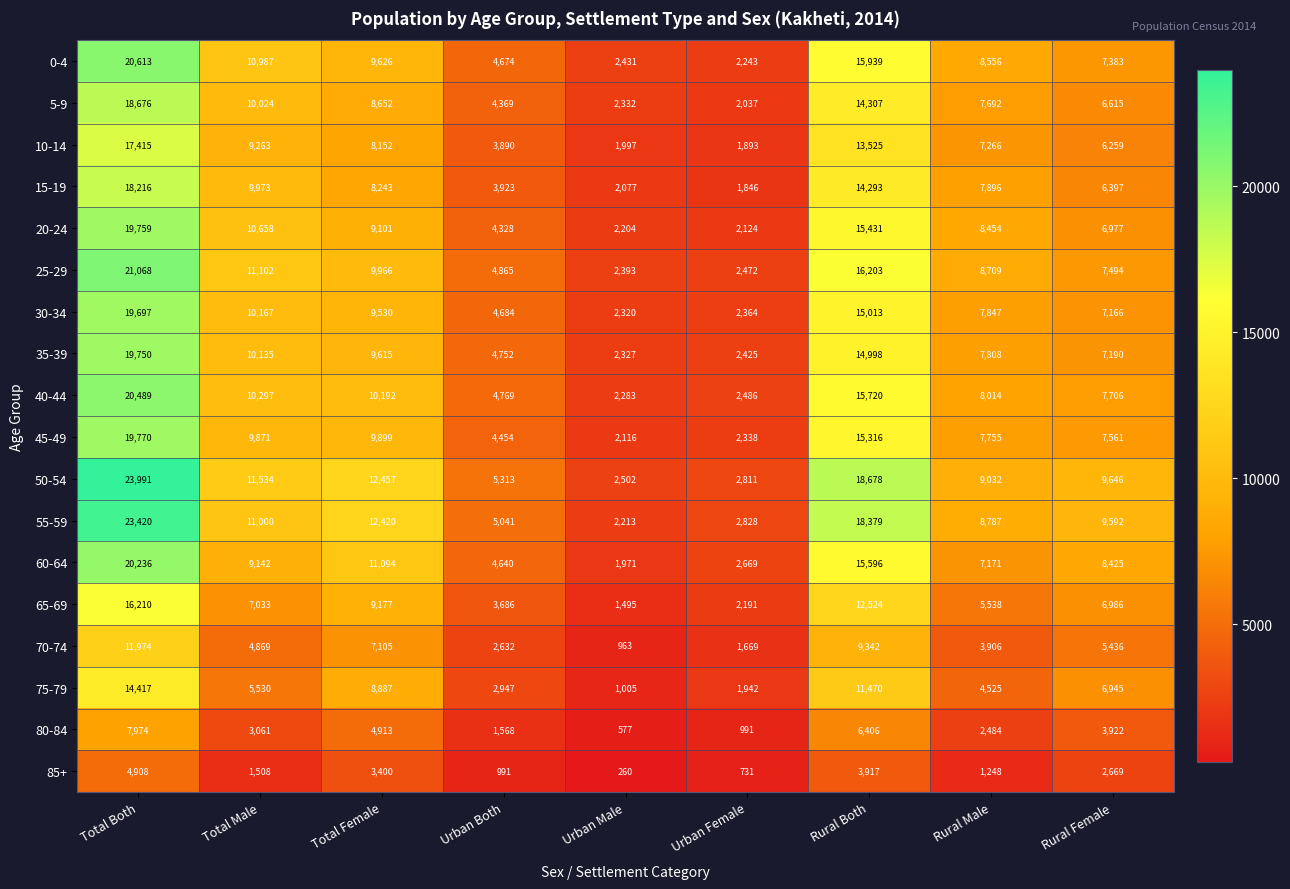

At which label does 55-59 first exceed 9592?

Total Both